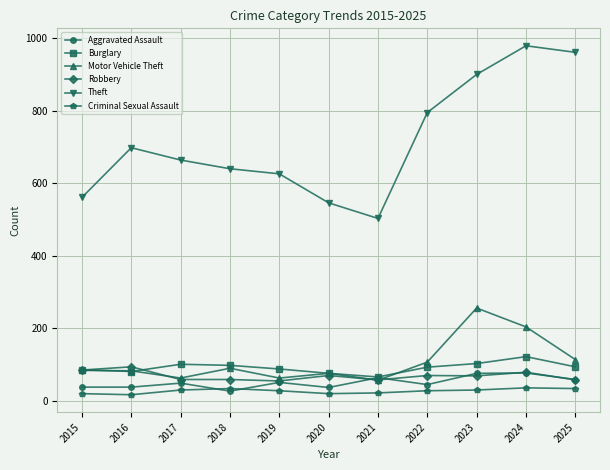

At which category does Theft reach its first local peak?

2016